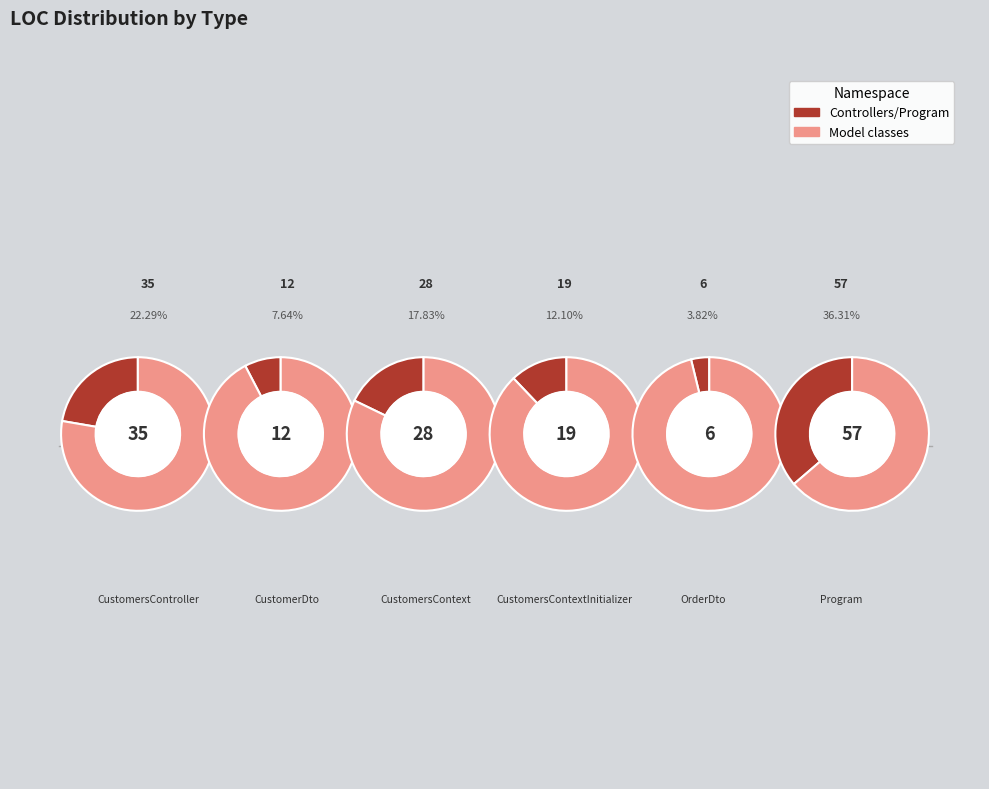

Does CustomersContextInitializer represent more than half of the total?

No